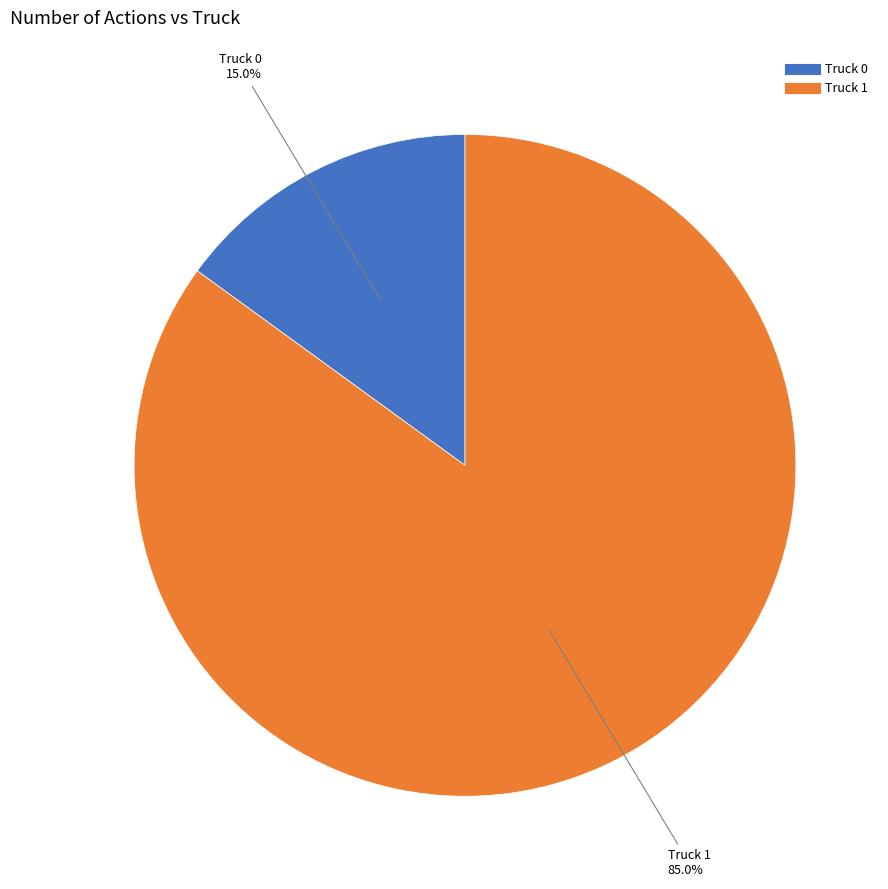

True or false: Truck 0 accounts for 2% of the total.

False